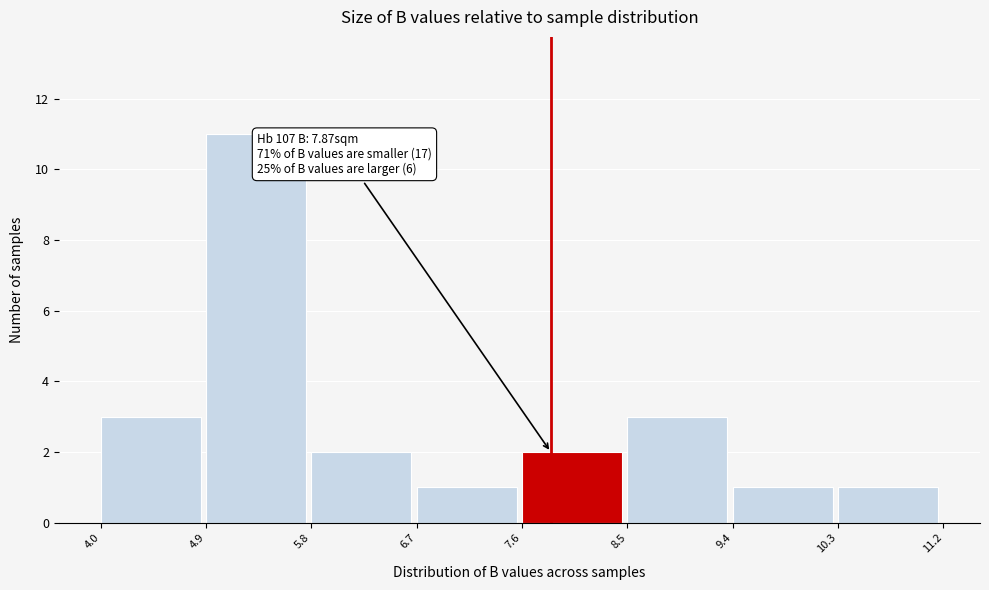

Which range on the x-axis has the tallest bar?

4.9 to 5.8